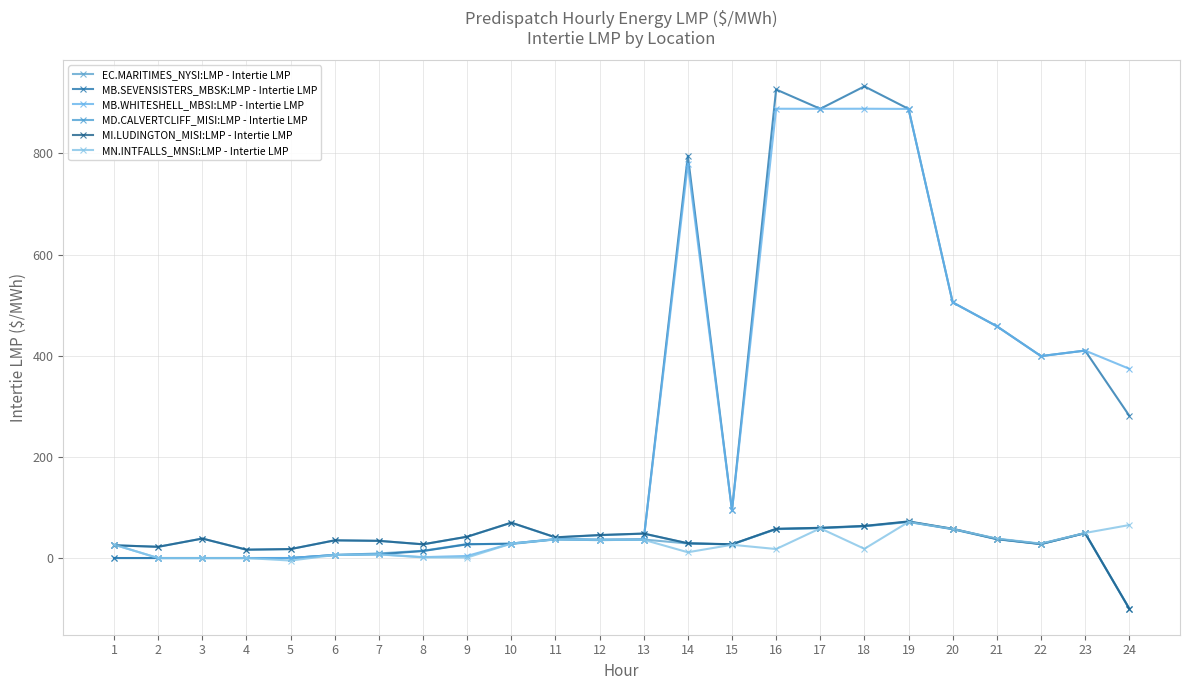

At which category does MD.CALVERTCLIFF_MISI:LMP - Intertie LMP reach its first local valley?

2